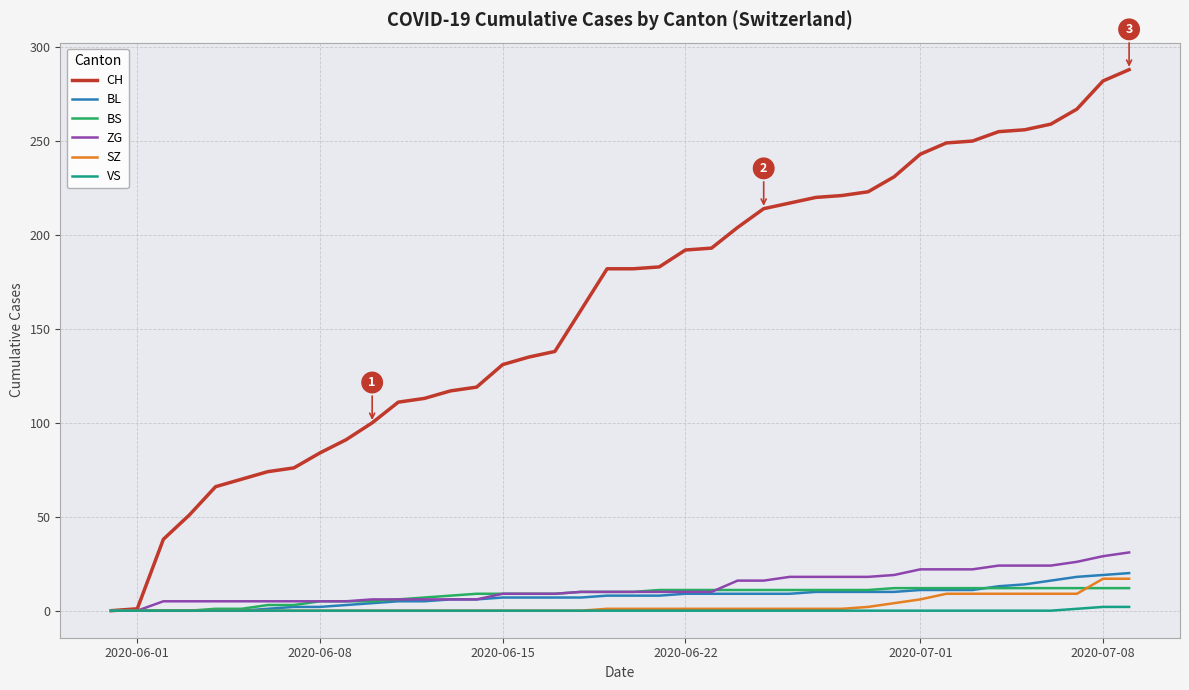

Which series has the largest range (max minus min)?

CH